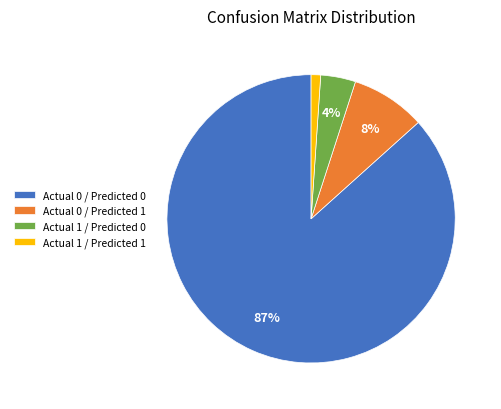

What is the smallest slice in the pie chart?

Actual 1 / Predicted 1